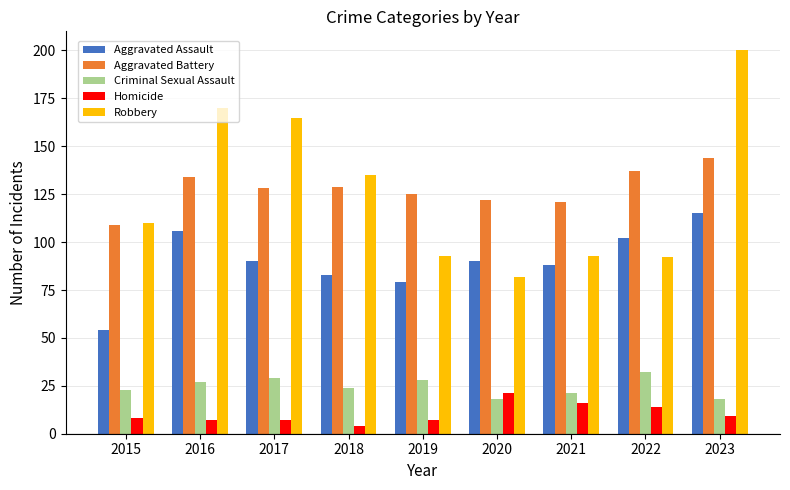

What is the sum of all Robbery values?

1140